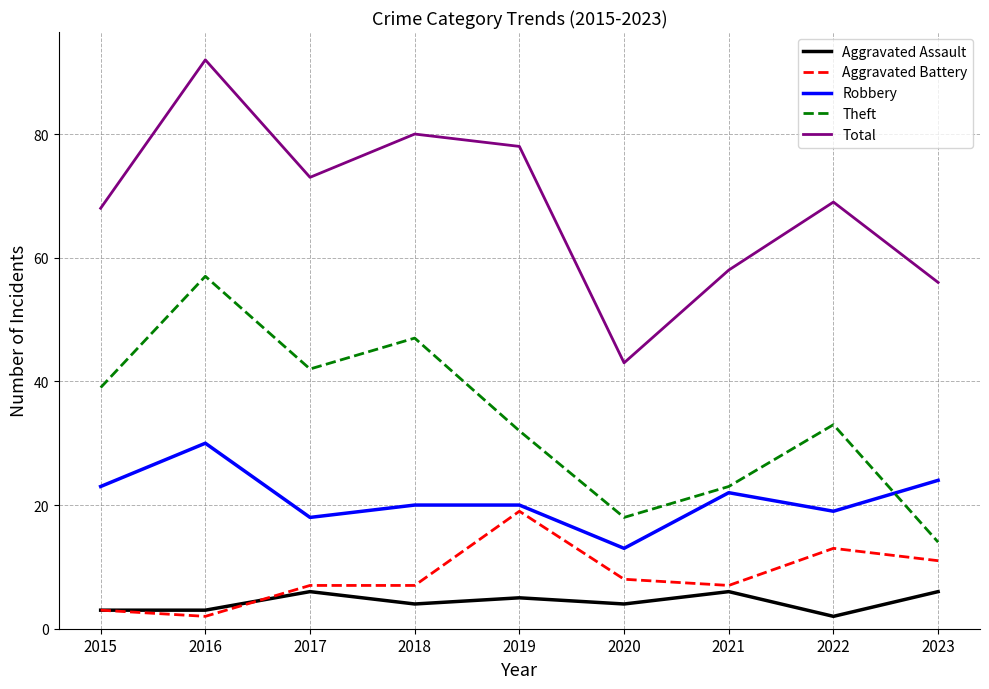

Reading left to right, what are all the values shown in this chart?

Aggravated Assault: 3	3	6	4	5	4	6	2	6
Aggravated Battery: 3	2	7	7	19	8	7	13	11
Robbery: 23	30	18	20	20	13	22	19	24
Theft: 39	57	42	47	32	18	23	33	14
Total: 68	92	73	80	78	43	58	69	56